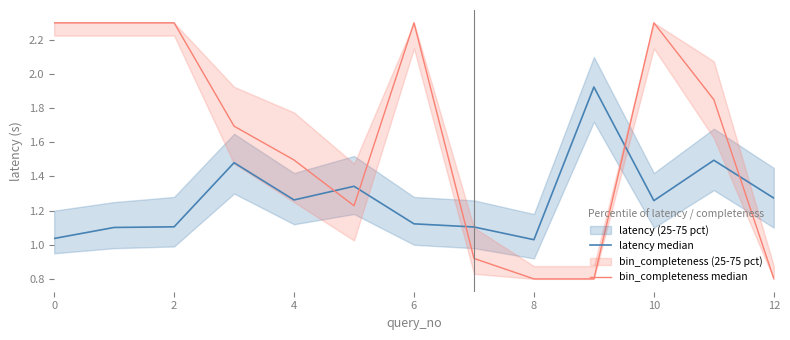

Which has a higher value, 7 or 6?

6